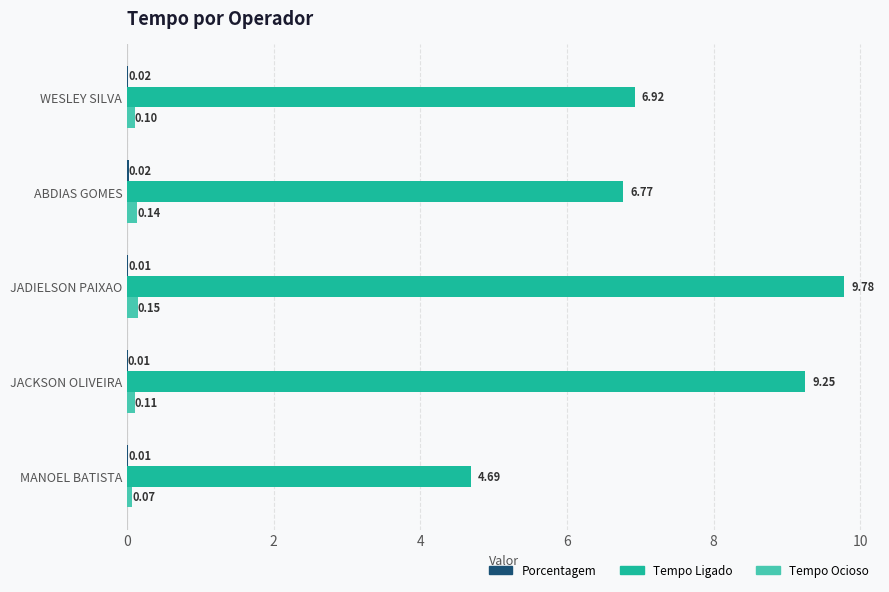

At which label is Tempo Ligado closest to 7?

WESLEY SILVA